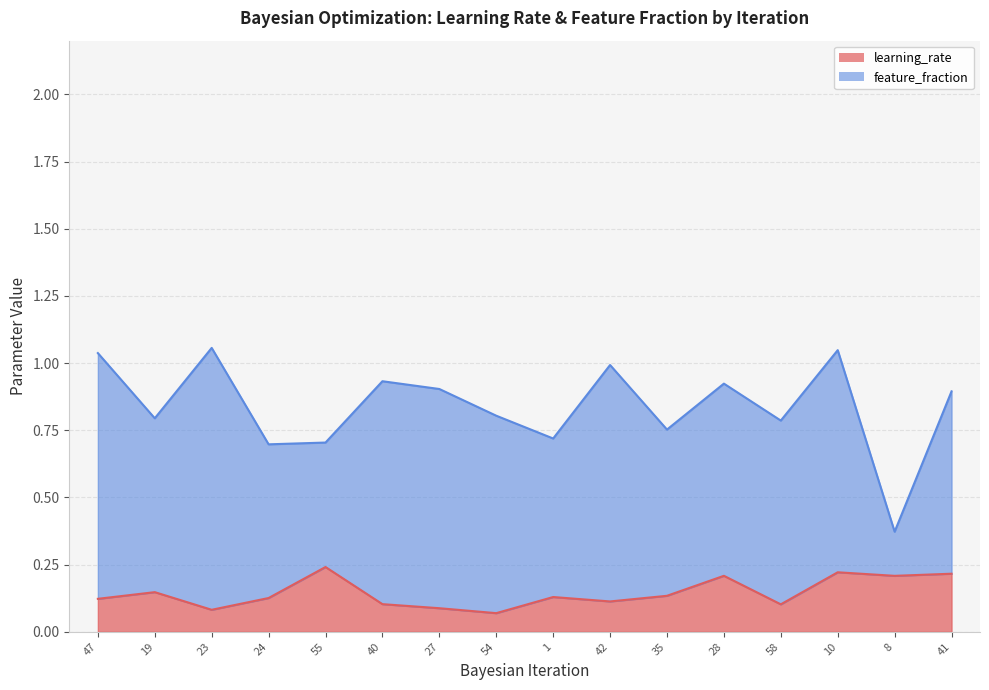

Count the values in the range 0 to 1.

16